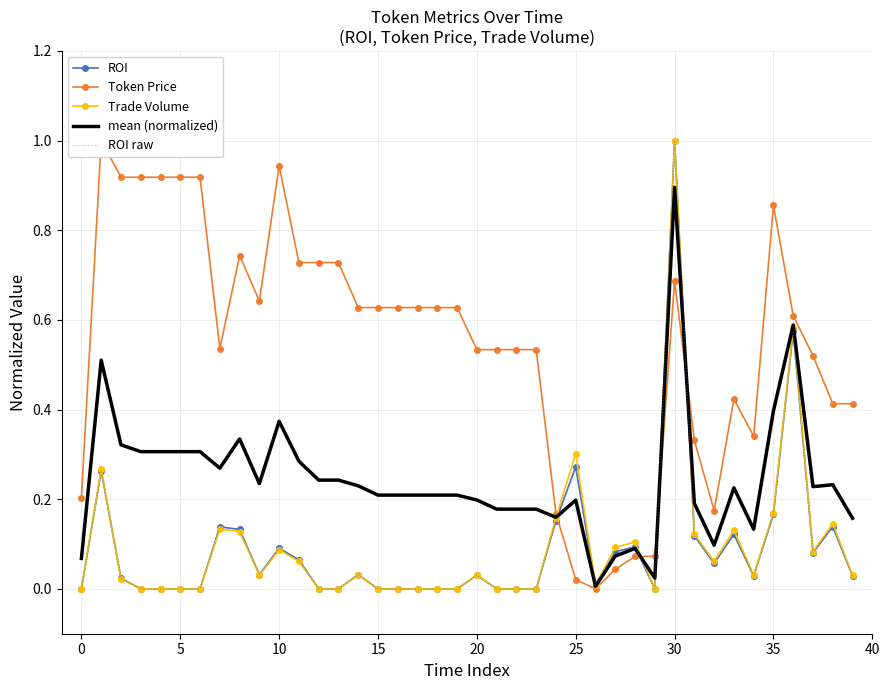

What is the difference between the highest and lowest values at 29?

0.1